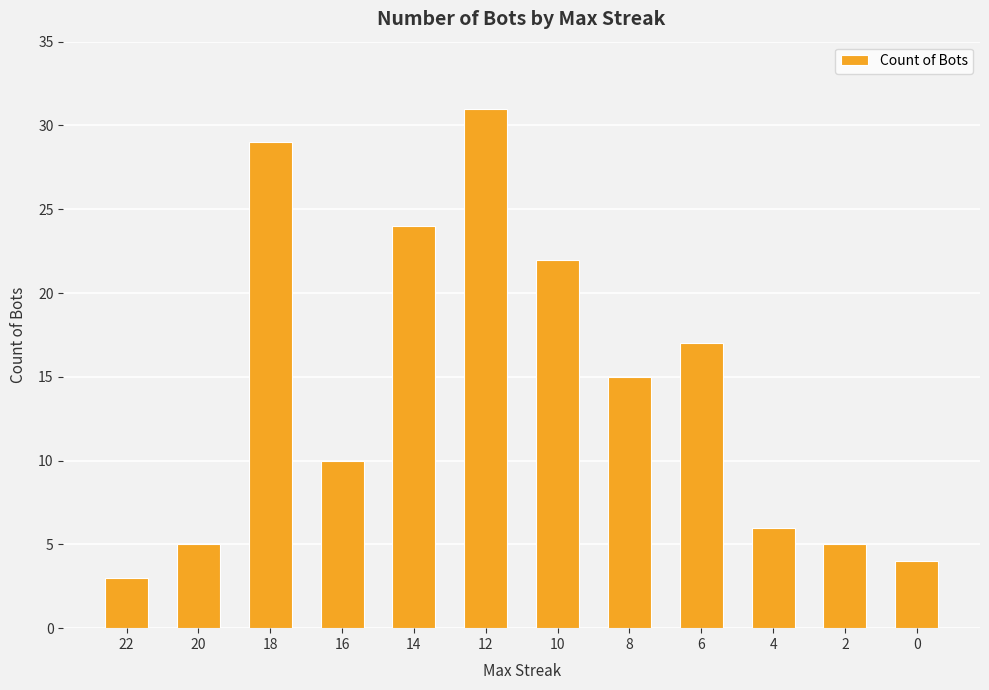

What is the average value?

14